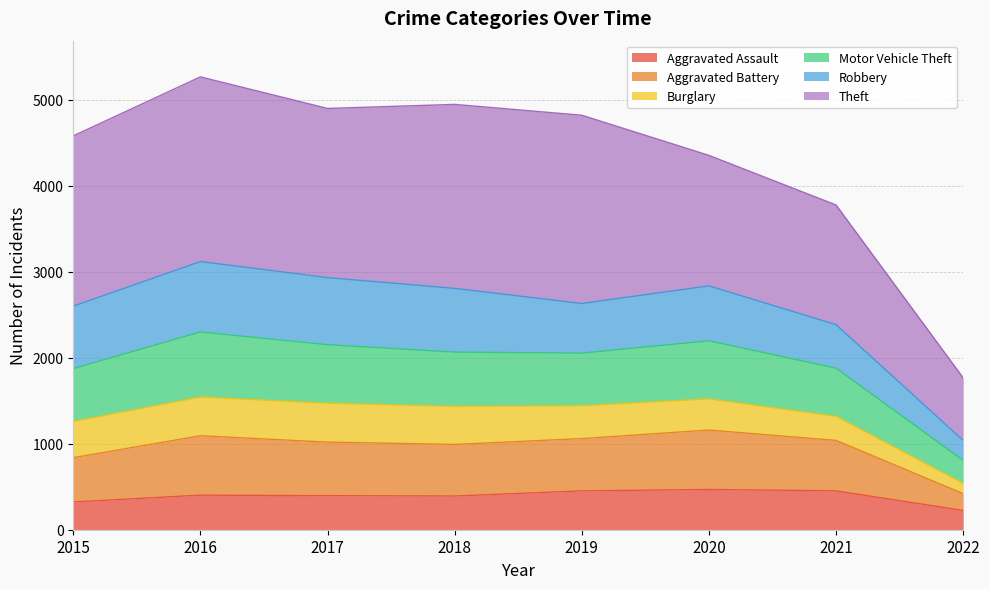

What is the highest value of the Aggravated Assault series?

468